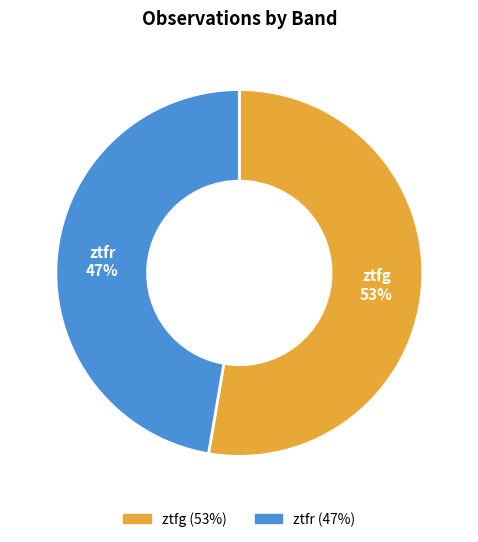

What is the smallest slice in the pie chart?

ztfr